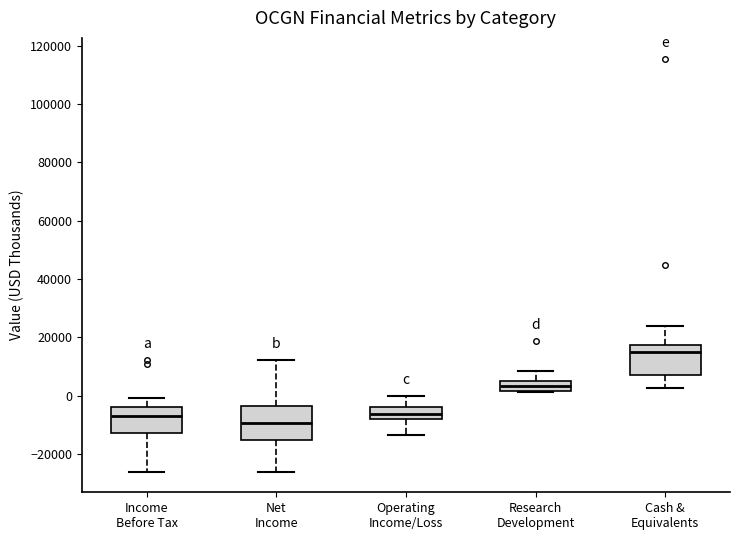

Where is the upper edge of the box for Cash & Equivalents on the y-axis? The values are not printed on the chart, so give them approximately, as read against the axis.

18000